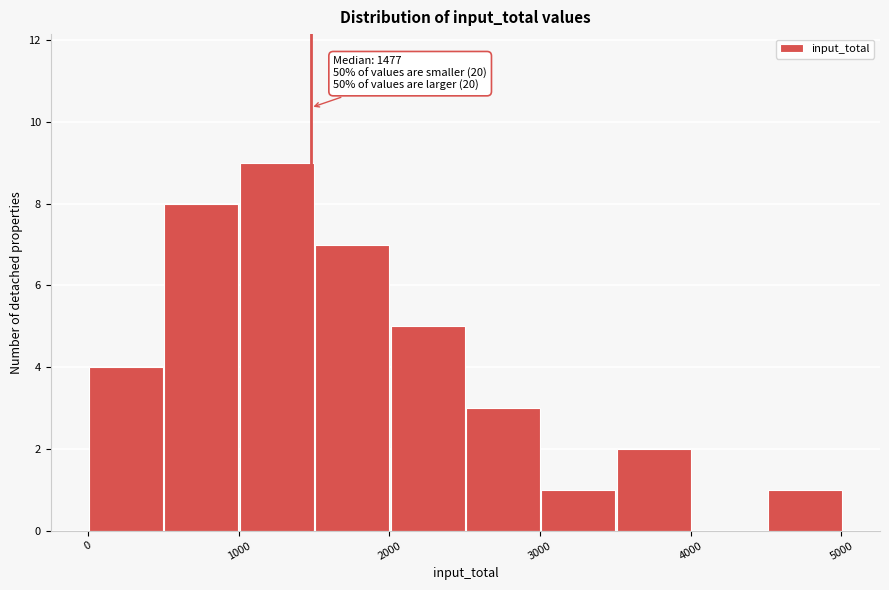

Which range on the x-axis has the tallest bar?

1000 to 1500